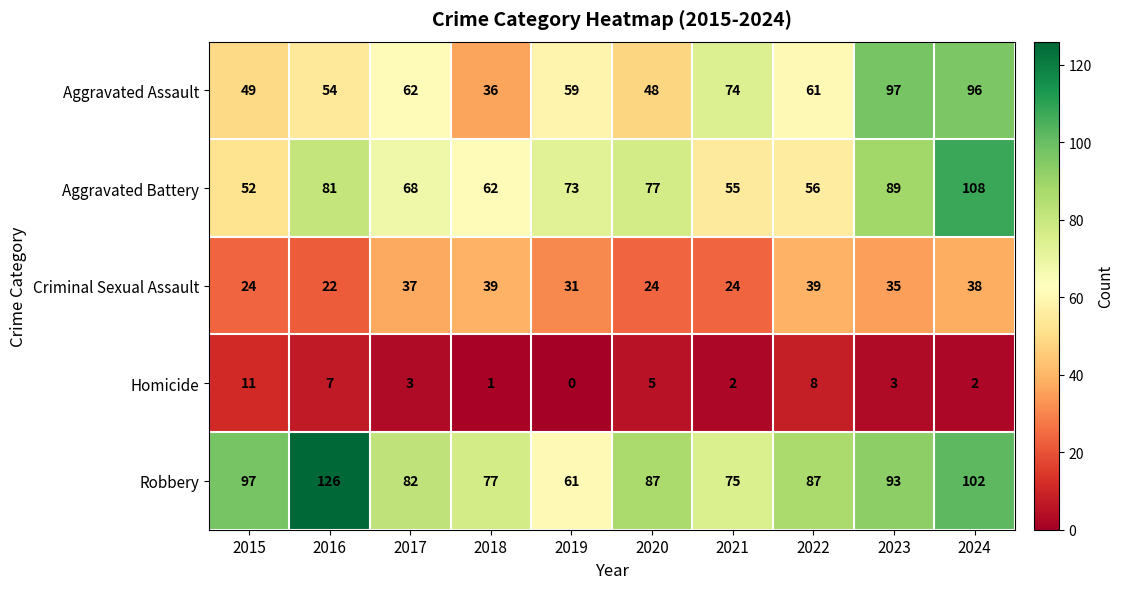

What is the difference between the Aggravated Assault values at 2019 and 2017?

3